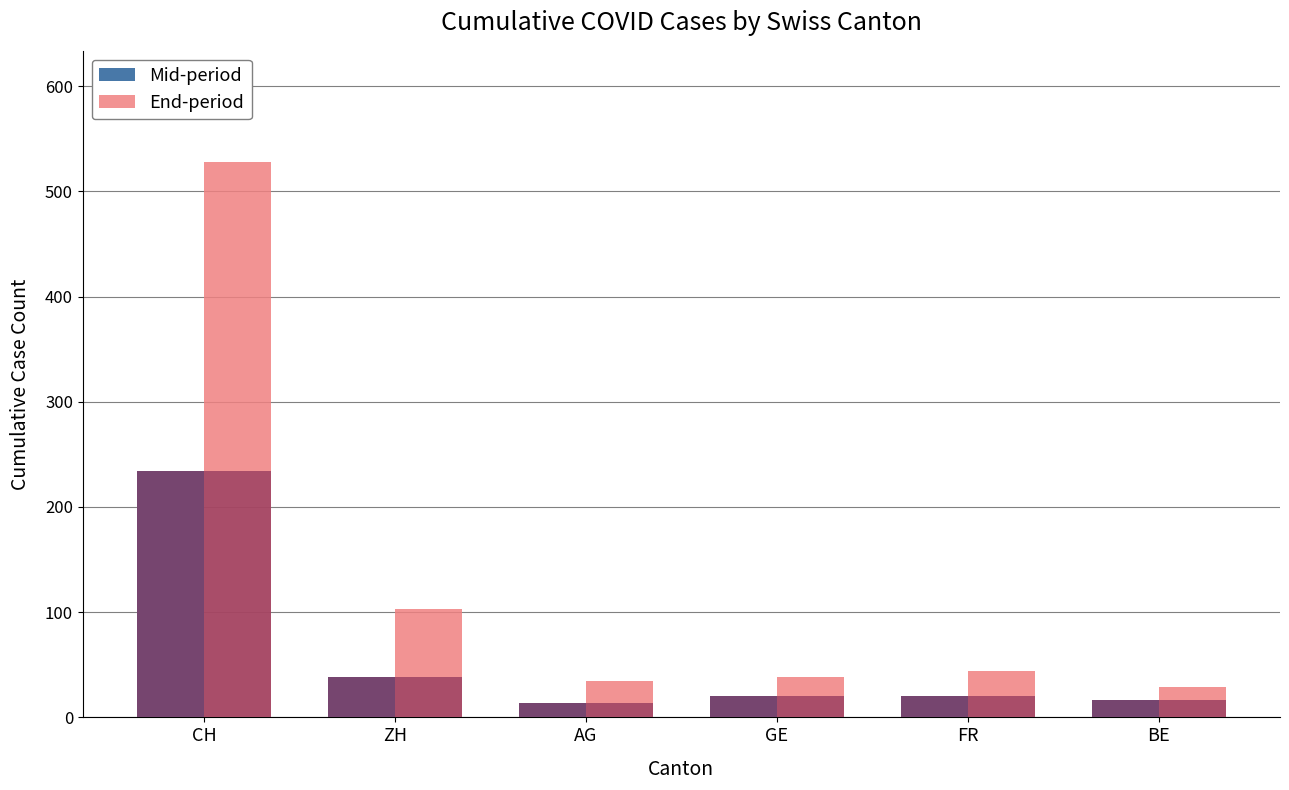

What are all the series names shown in the legend?

Mid-period, End-period